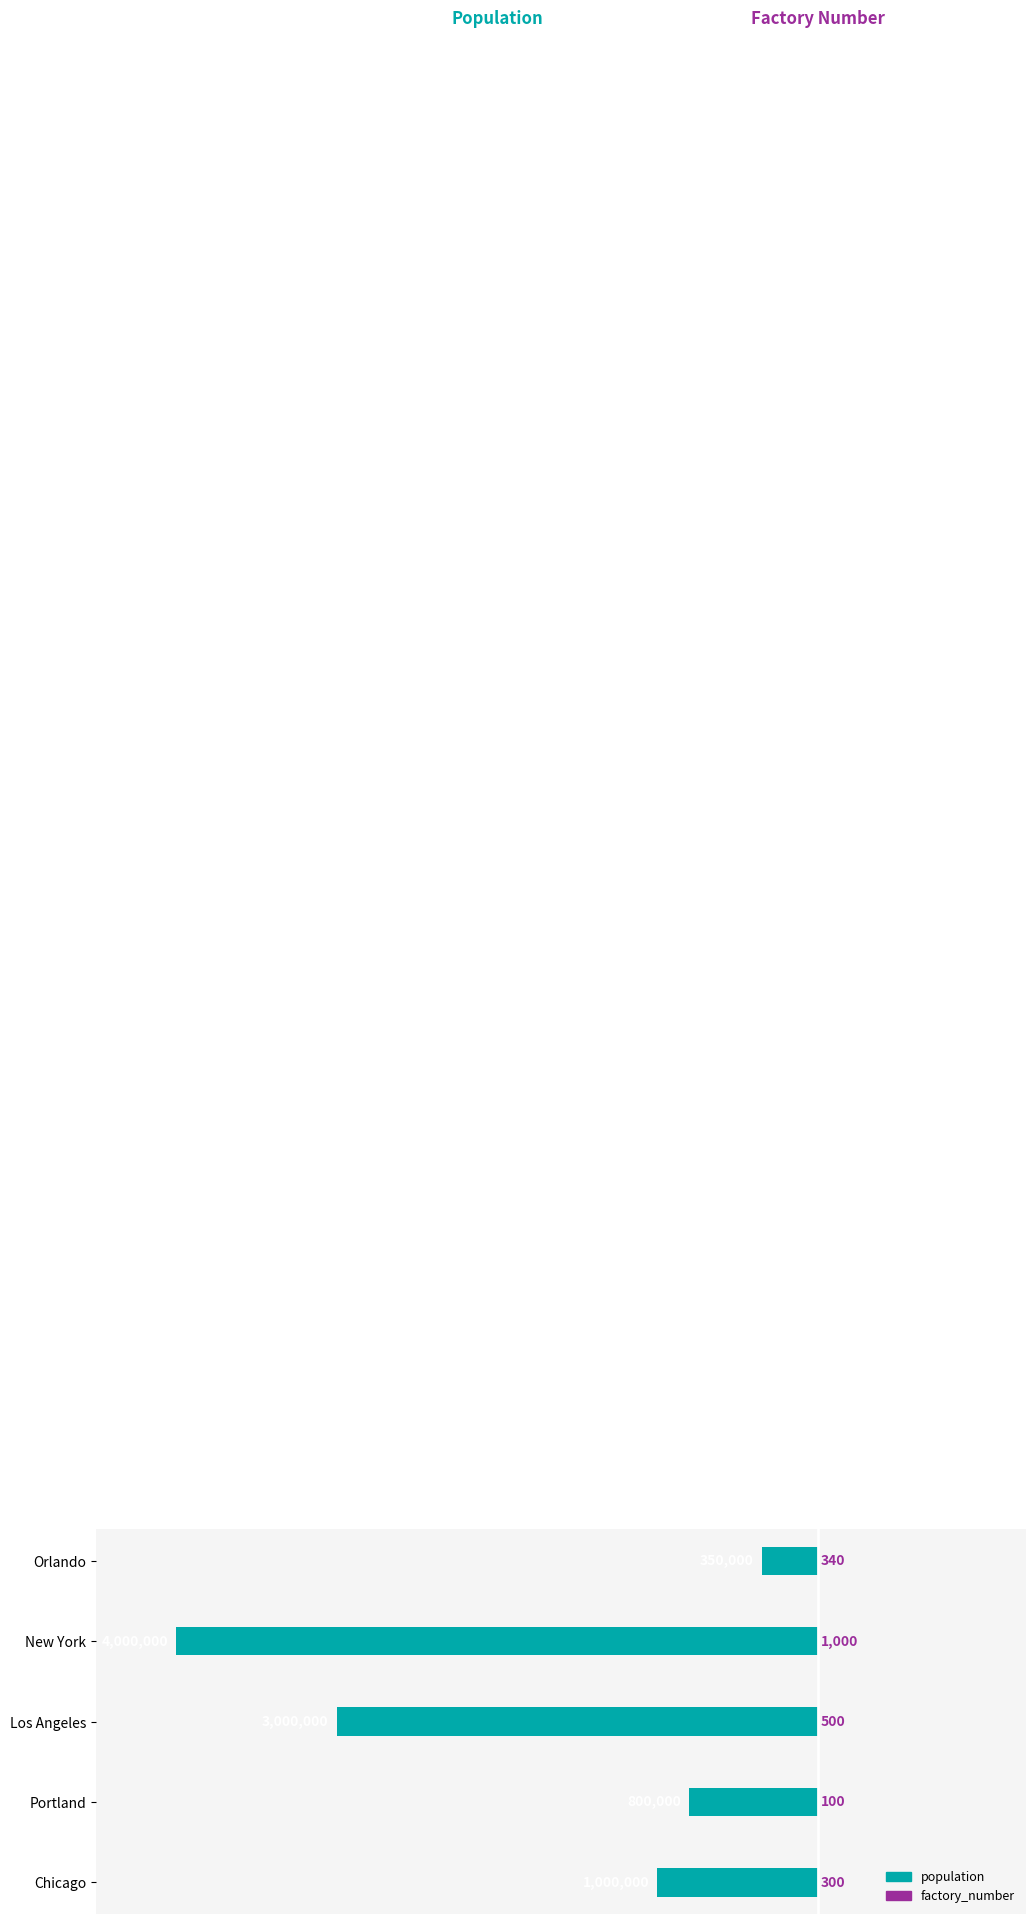

Is it true that population equals -350000 at Orlando?

True